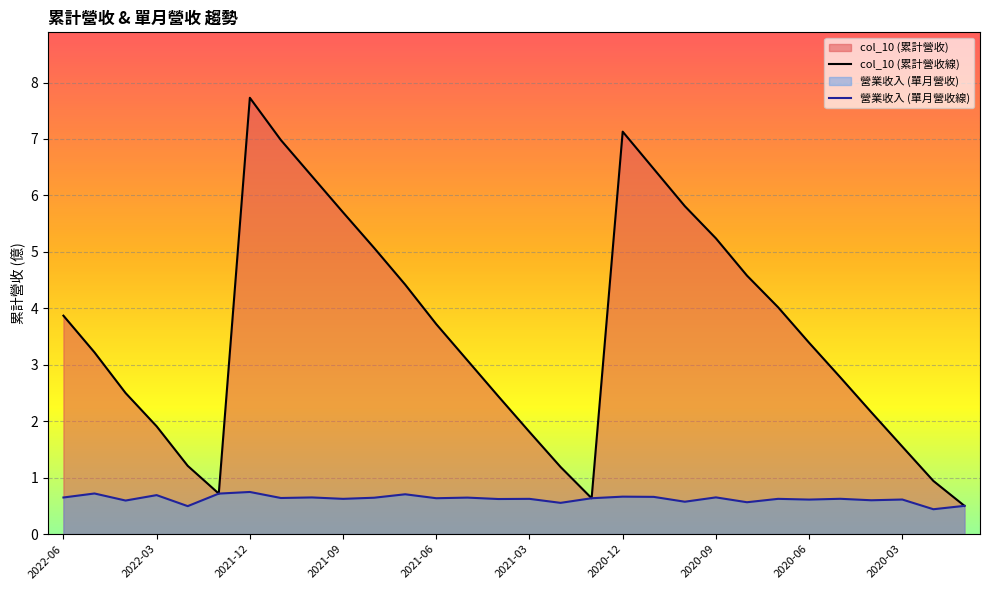

List the series in order of their overall mean, highest first.

col_10 (累計營收線), 營業收入 (單月營收線)